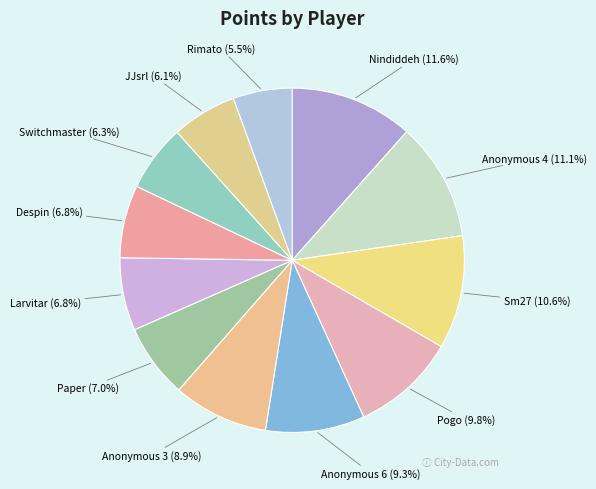

Count the number of slices in the pie.

12